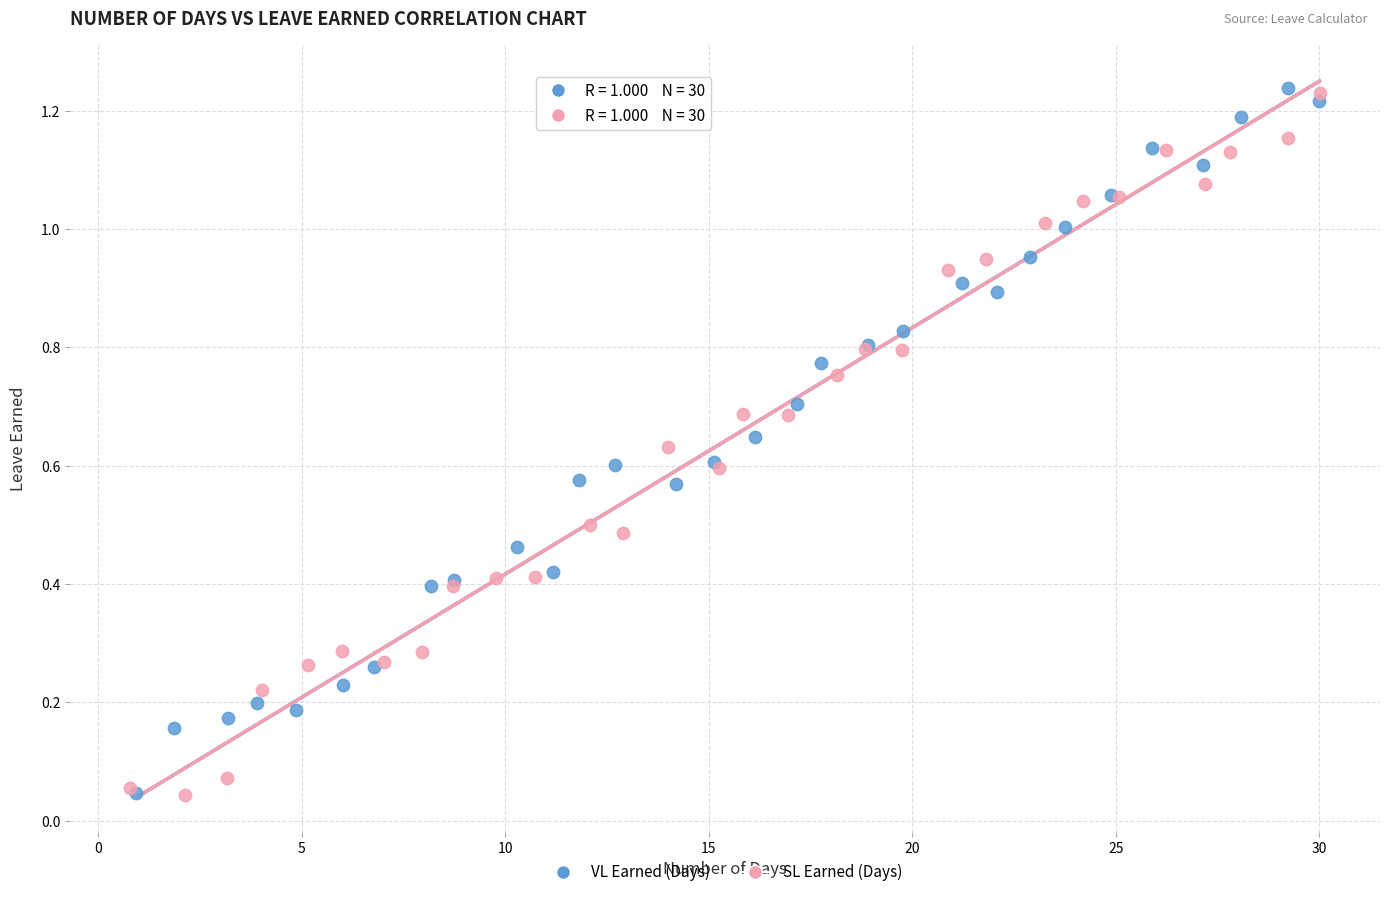

What are all the series names shown in the legend?

VL Earned (Days), SL Earned (Days)